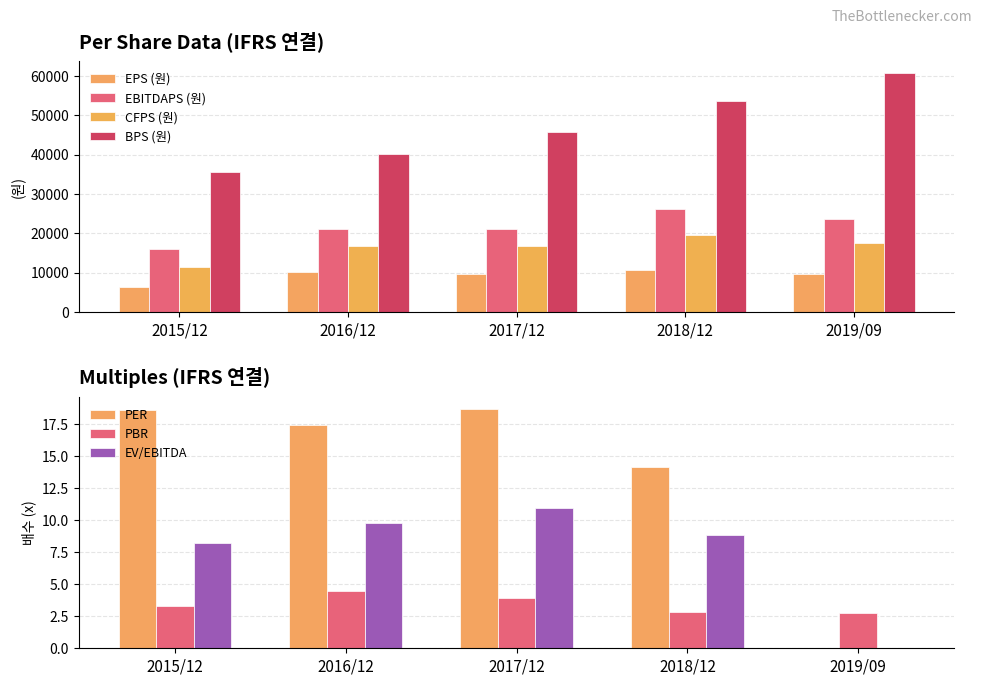

At which label is EPS (원) closest to 8476?

2017/12